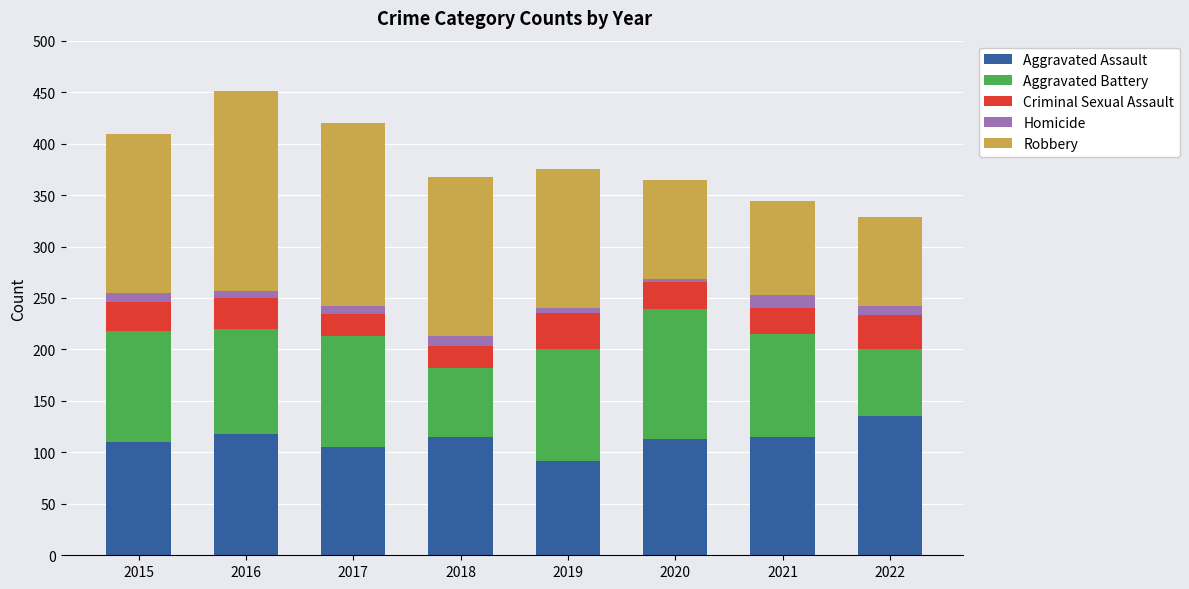

What is the maximum value for Aggravated Assault?

135